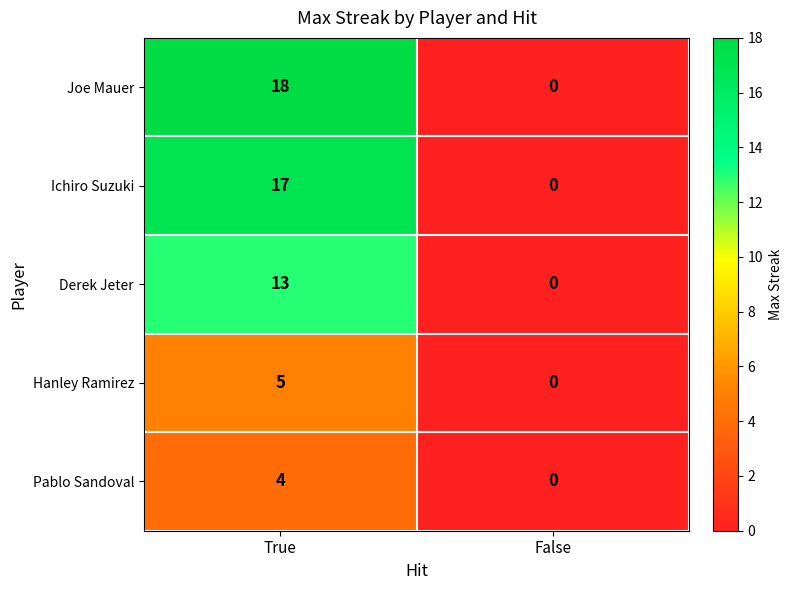

Reading right to left, list all the values displayed in this chart.

Joe Mauer: 0	18
Ichiro Suzuki: 0	17
Derek Jeter: 0	13
Hanley Ramirez: 0	5
Pablo Sandoval: 0	4